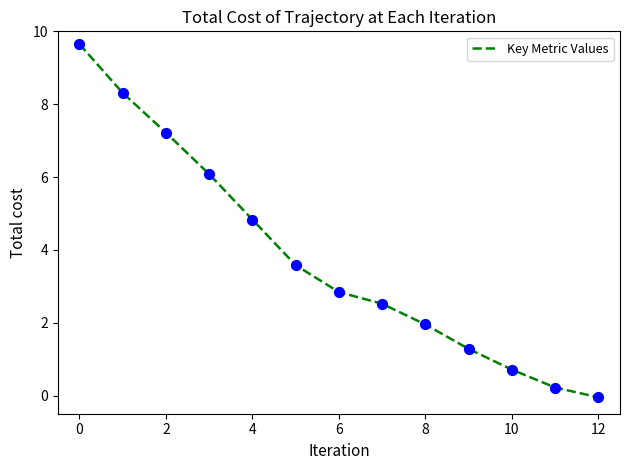

What is the greatest value displayed?

9.7